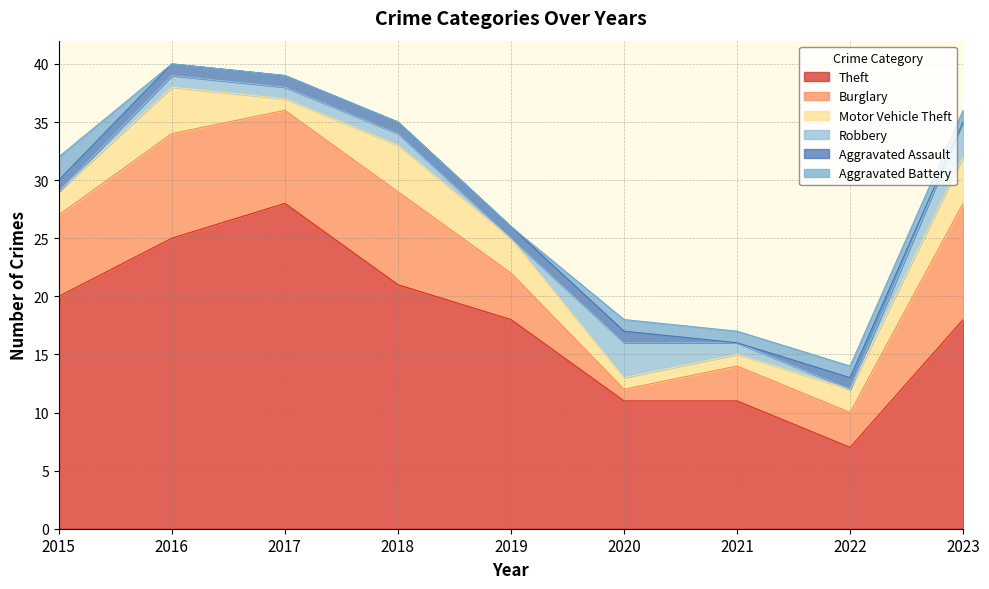

What are all the series names shown in the legend?

Theft, Burglary, Motor Vehicle Theft, Robbery, Aggravated Assault, Aggravated Battery